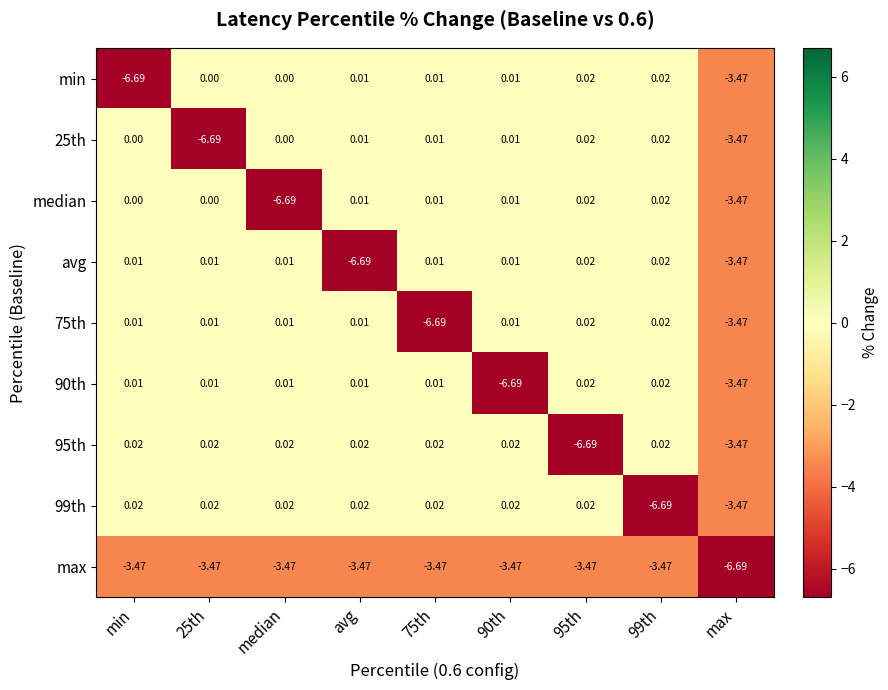

Reading left to right, extract all data points from this chart.

min: min=-6.7	25th=0.0	median=0.0	avg=0.0	75th=0.0	90th=0.0	95th=0.0	99th=0.0	max=-3.5
25th: min=0.0	25th=-6.7	median=0.0	avg=0.0	75th=0.0	90th=0.0	95th=0.0	99th=0.0	max=-3.5
median: min=0.0	25th=0.0	median=-6.7	avg=0.0	75th=0.0	90th=0.0	95th=0.0	99th=0.0	max=-3.5
avg: min=0.0	25th=0.0	median=0.0	avg=-6.7	75th=0.0	90th=0.0	95th=0.0	99th=0.0	max=-3.5
75th: min=0.0	25th=0.0	median=0.0	avg=0.0	75th=-6.7	90th=0.0	95th=0.0	99th=0.0	max=-3.5
90th: min=0.0	25th=0.0	median=0.0	avg=0.0	75th=0.0	90th=-6.7	95th=0.0	99th=0.0	max=-3.5
95th: min=0.0	25th=0.0	median=0.0	avg=0.0	75th=0.0	90th=0.0	95th=-6.7	99th=0.0	max=-3.5
99th: min=0.0	25th=0.0	median=0.0	avg=0.0	75th=0.0	90th=0.0	95th=0.0	99th=-6.7	max=-3.5
max: min=-3.5	25th=-3.5	median=-3.5	avg=-3.5	75th=-3.5	90th=-3.5	95th=-3.5	99th=-3.5	max=-6.7